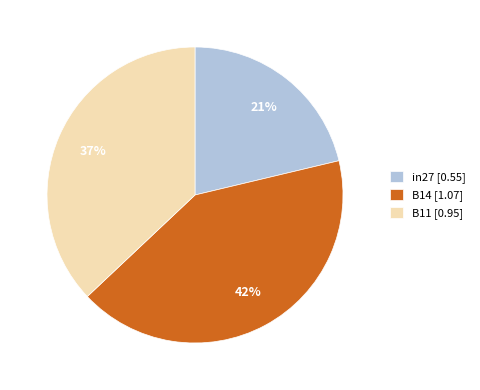

To the nearest percent, what is the combined percentage of B11 and B14?

79%